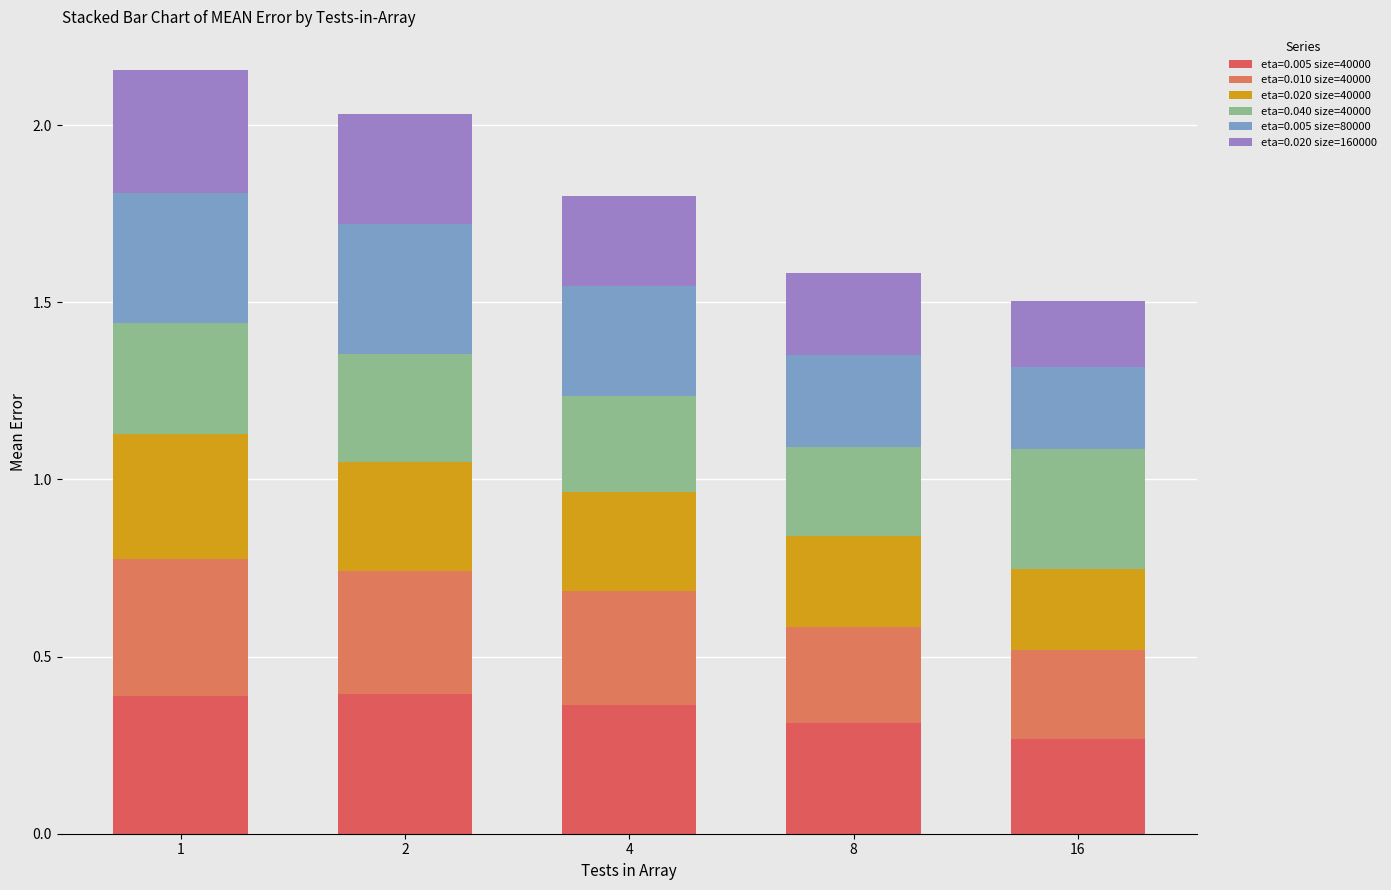

Rank the series by their maximum value, from highest to lowest.

eta=0.005 size=40000, eta=0.010 size=40000, eta=0.005 size=80000, eta=0.020 size=40000, eta=0.020 size=160000, eta=0.040 size=40000